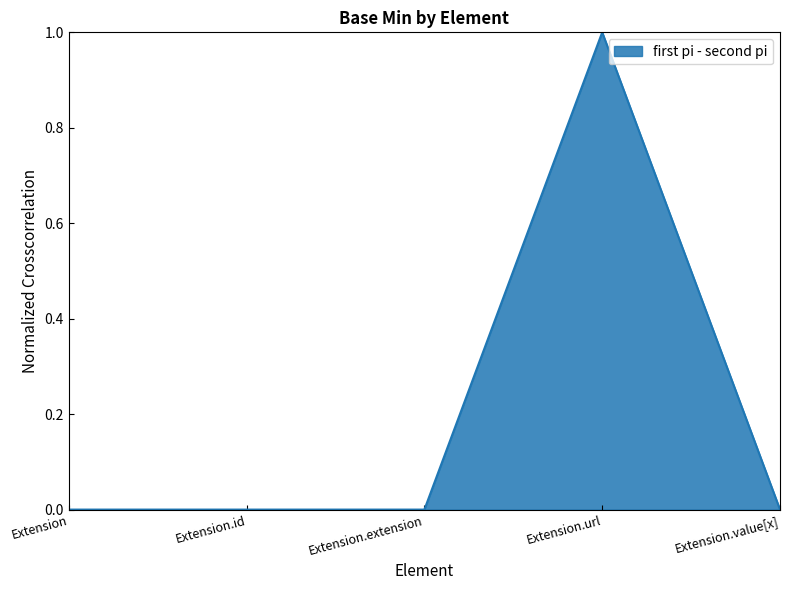

What position from the right is Extension.id?

4